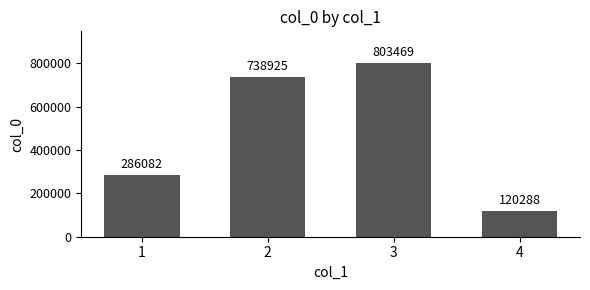

What is the smallest value displayed?

120288